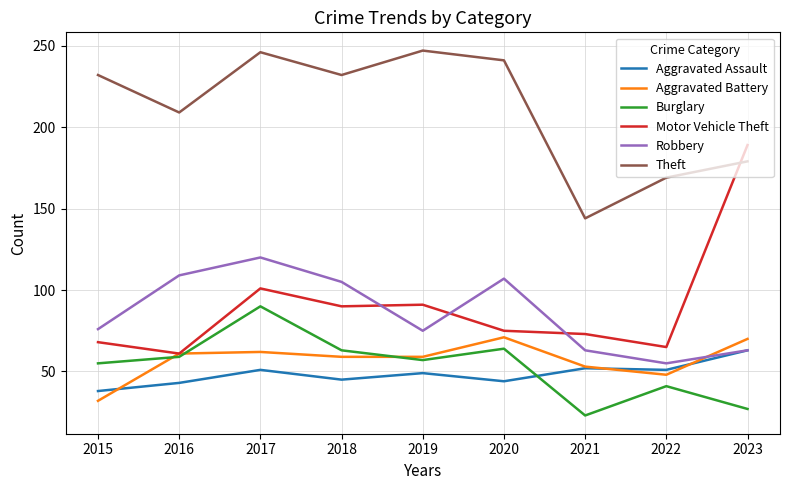

Reading left to right, extract all data points from this chart.

Aggravated Assault: 38	43	51	45	49	44	52	51	63
Aggravated Battery: 32	61	62	59	59	71	53	48	70
Burglary: 55	59	90	63	57	64	23	41	27
Motor Vehicle Theft: 68	61	101	90	91	75	73	65	189
Robbery: 76	109	120	105	75	107	63	55	63
Theft: 232	209	246	232	247	241	144	169	179